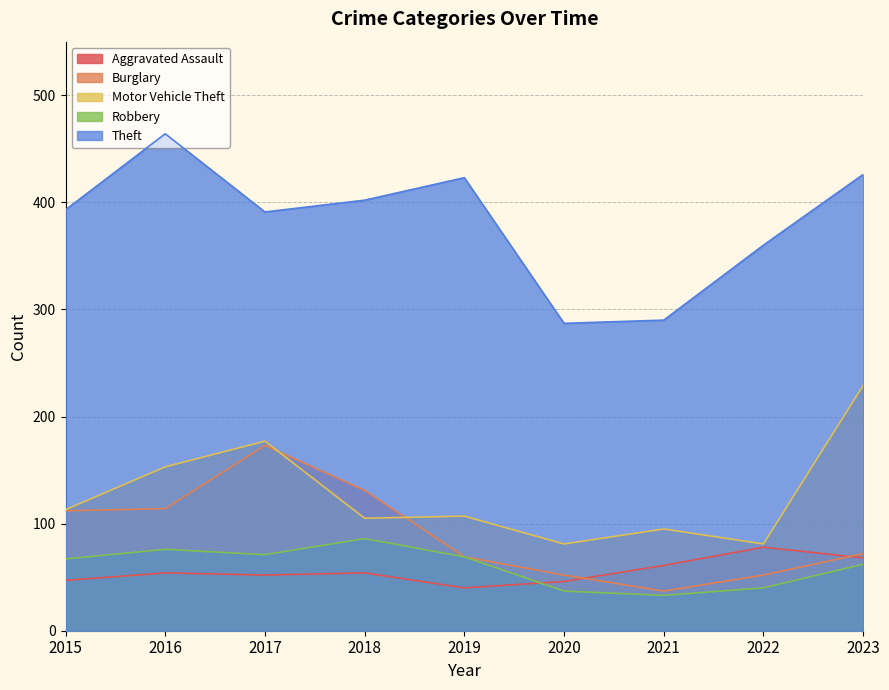

Which series has the largest range (max minus min)?

Theft